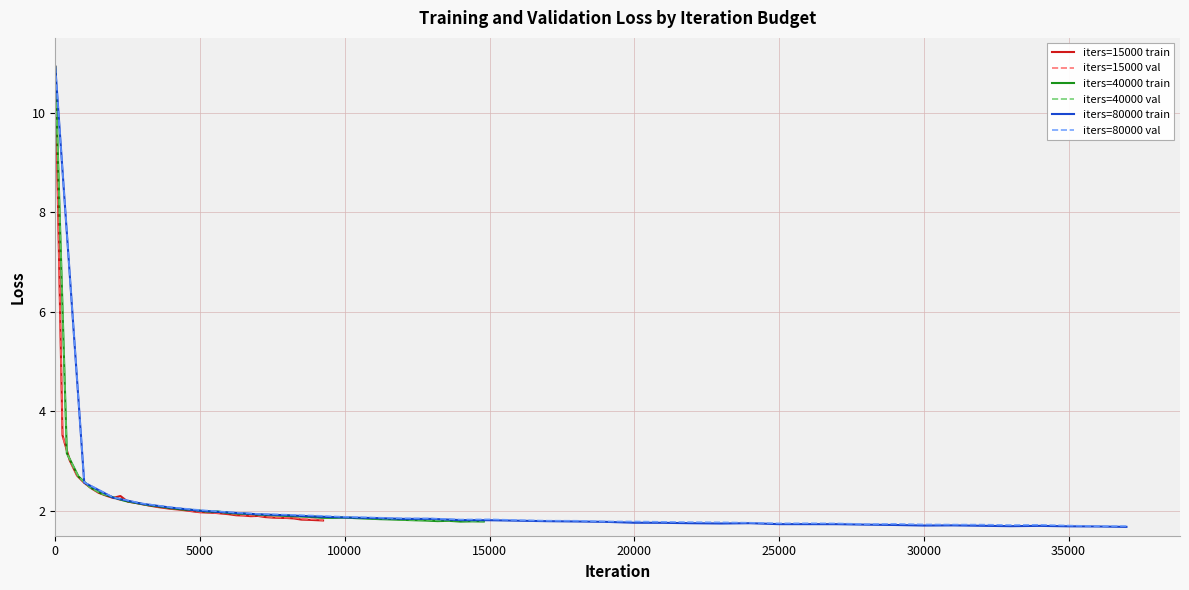

What is the maximum value for iters=40000 val?

10.9